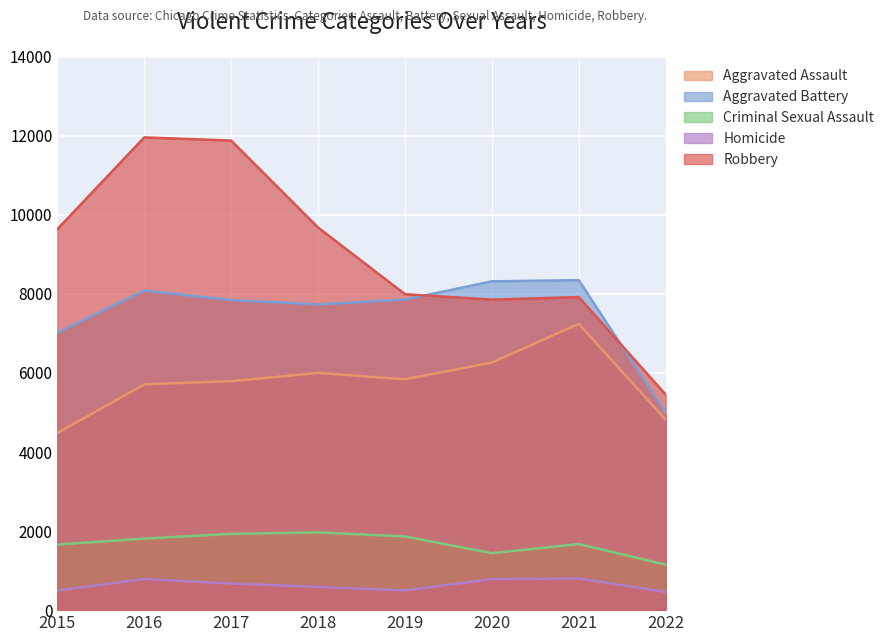

Reading left to right, what are all the values shown in this chart?

Aggravated Assault: 4480	5712	5793	6001	5840	6263	7242	4819
Aggravated Battery: 7018	8085	7845	7735	7857	8319	8348	4991
Criminal Sexual Assault: 1658	1810	1930	1967	1864	1441	1672	1150
Homicide: 496	786	672	589	498	785	801	459
Robbery: 9638	11960	11880	9679	7994	7855	7920	5454